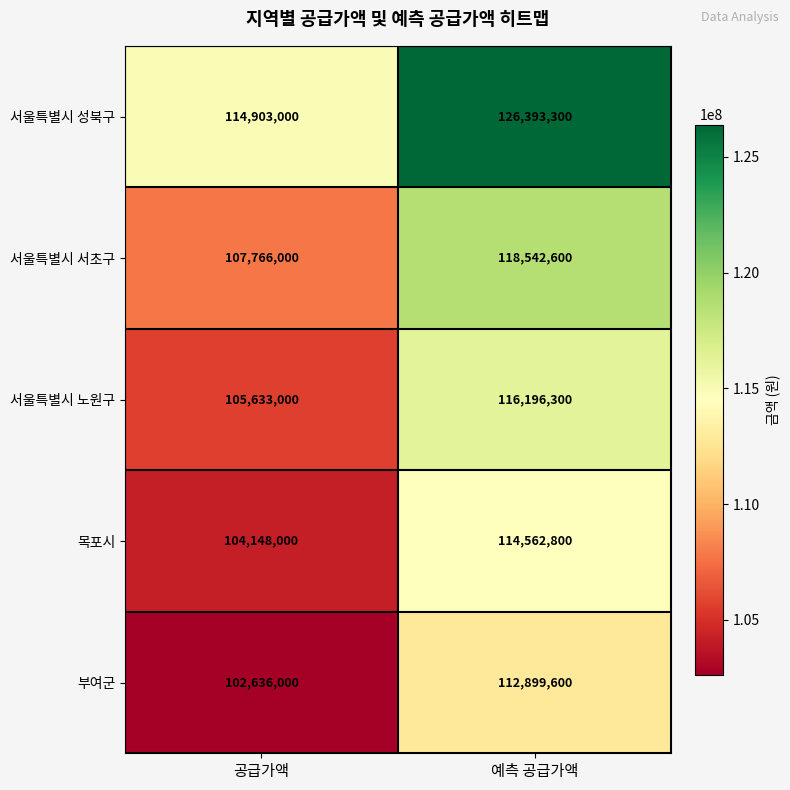

Reading left to right, extract all data points from this chart.

서울특별시 성북구: 공급가액=114903000	예측 공급가액=126393300
서울특별시 서초구: 공급가액=107766000	예측 공급가액=118542600
서울특별시 노원구: 공급가액=105633000	예측 공급가액=116196300
목포시: 공급가액=104148000	예측 공급가액=114562800
부여군: 공급가액=102636000	예측 공급가액=112899600